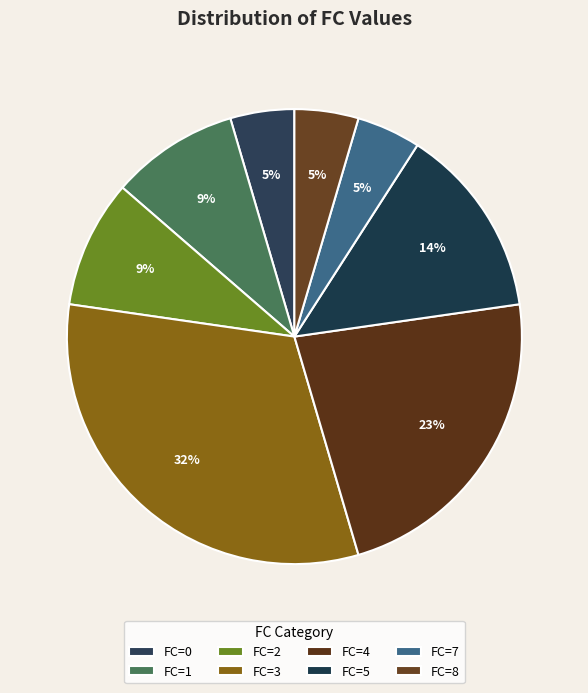

To the nearest percent, what portion does FC=8 represent?

5%